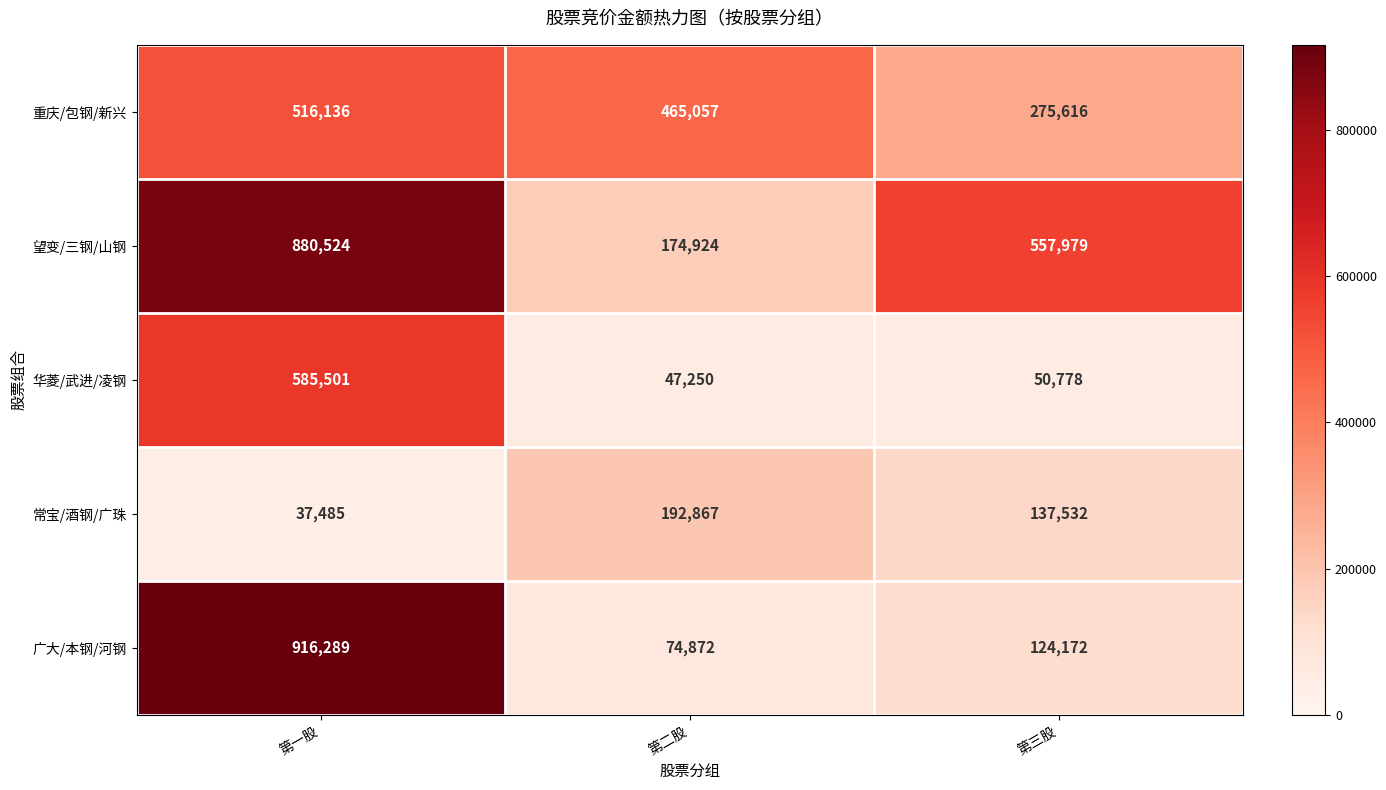

How many 重庆/包钢/新兴 values are between 275616 and 516136?

3